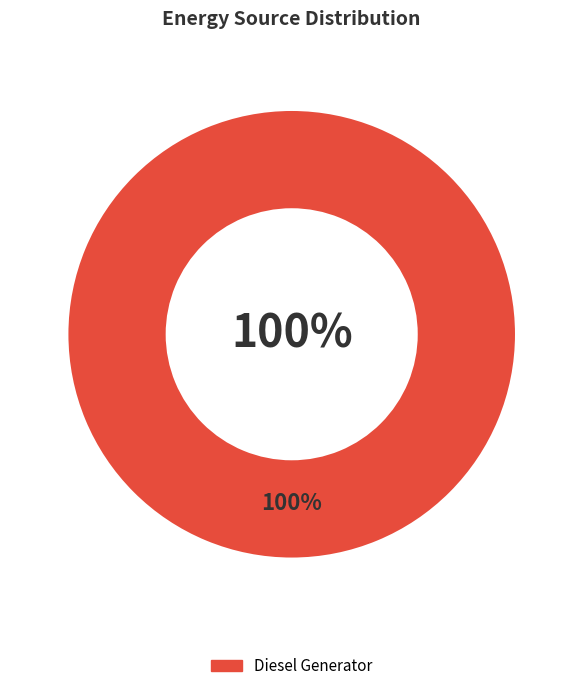

Is Owned Batteries the majority of the pie?

No